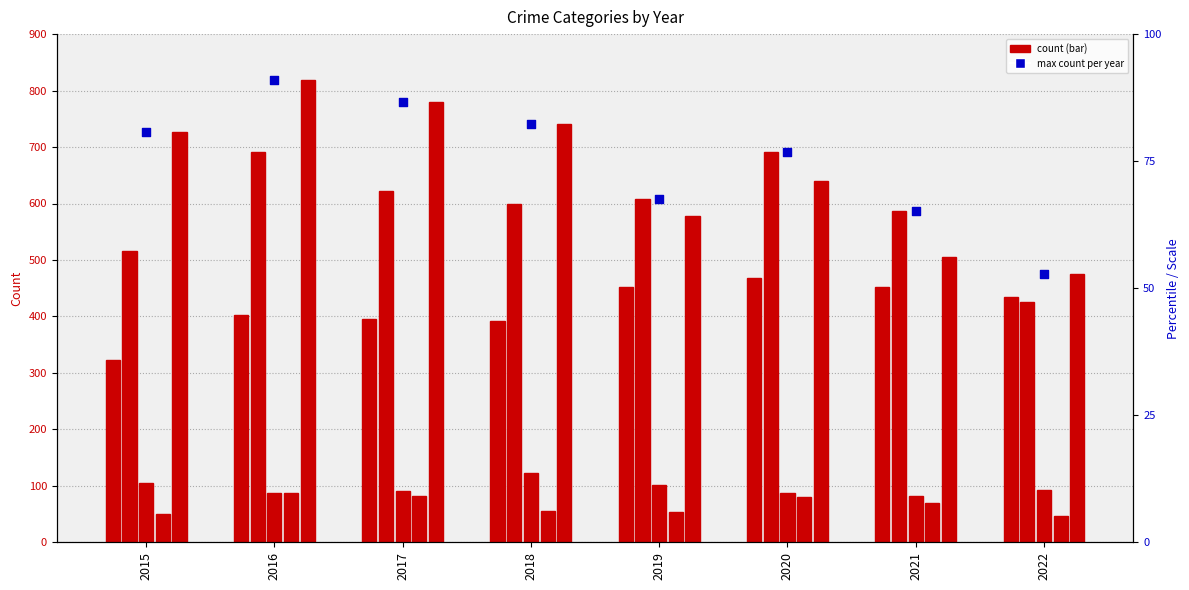

What is the total value across all series at 2016?

2905